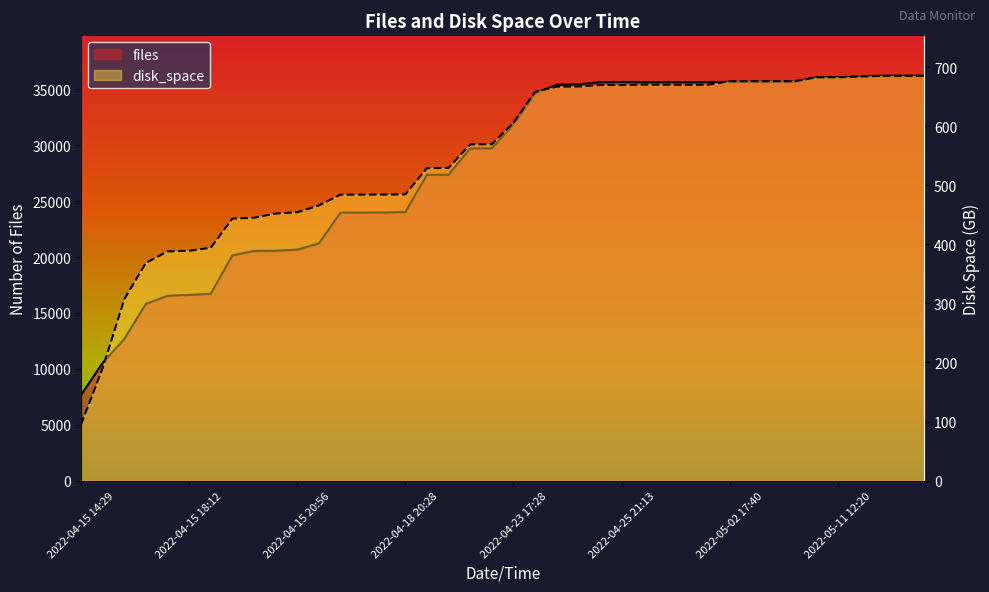

Count the number of data series in this chart.

2